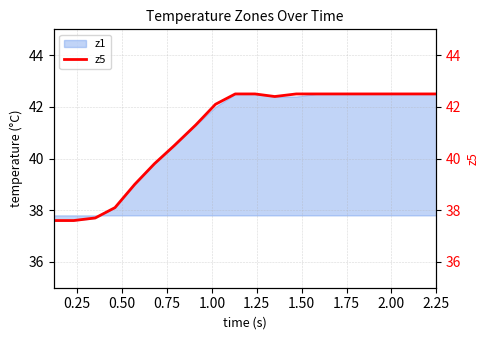

True or false: the data has more than 1 interior local peaks.

False